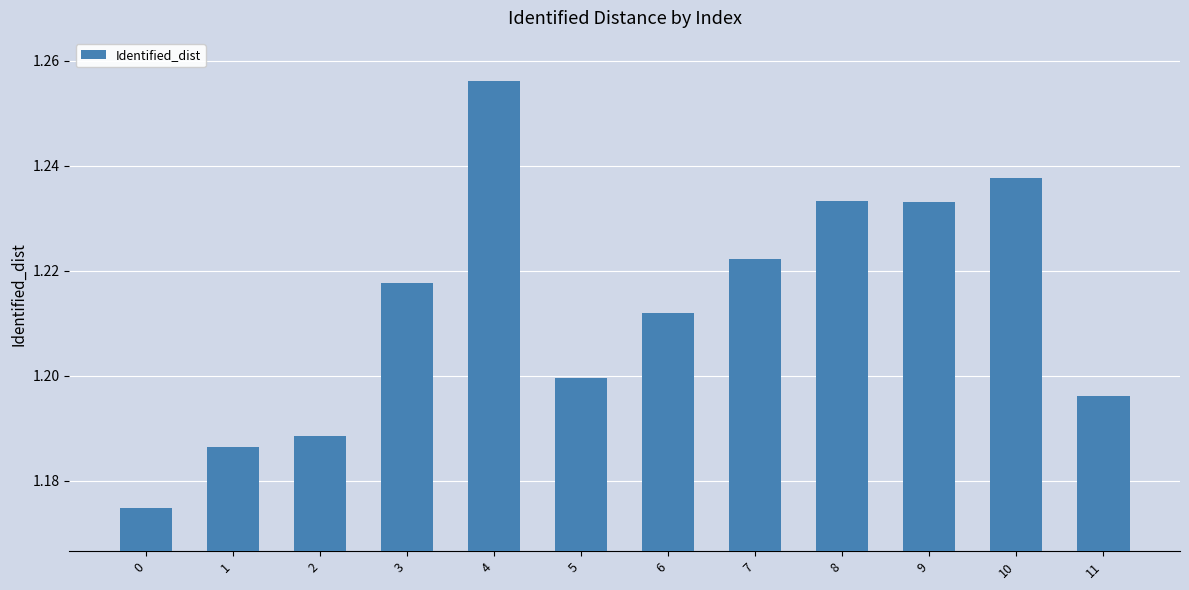

Is it true that the value at 6 is 1.2?

True